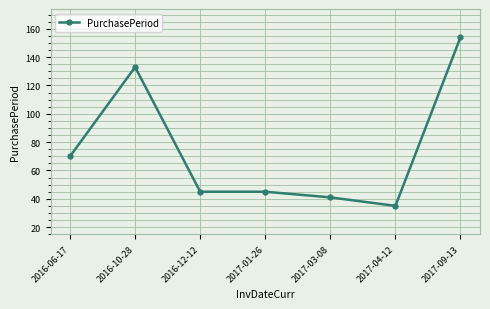

True or false: the data shows 70 at 2016-06-17.

True